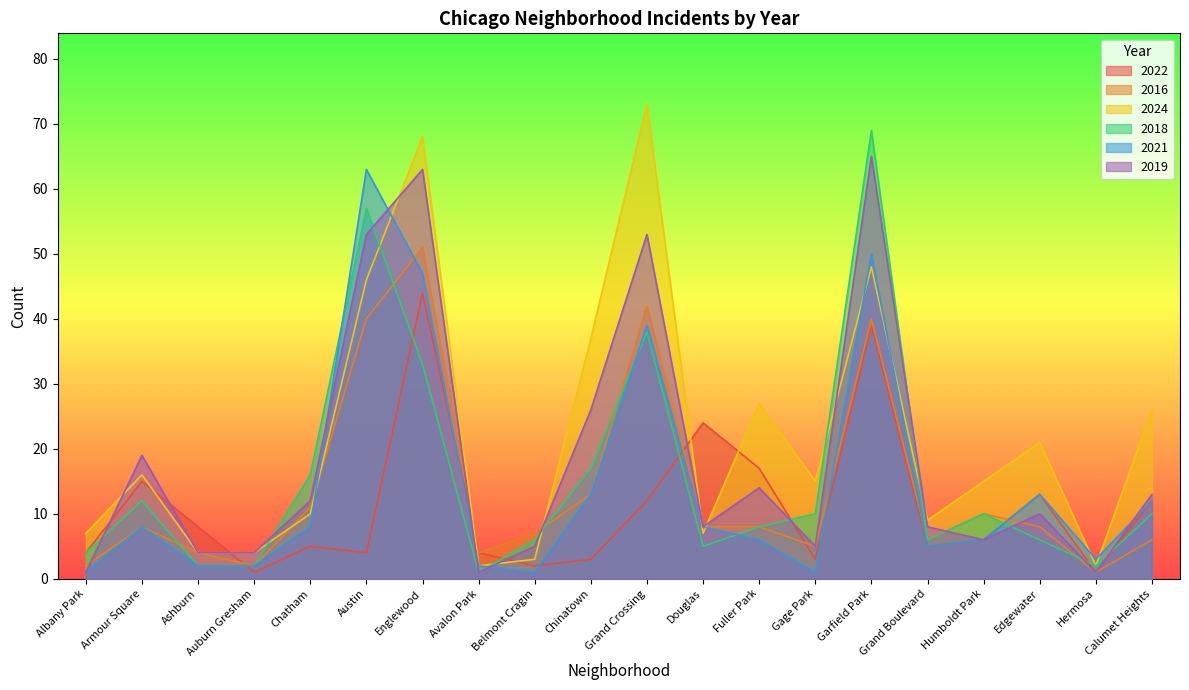

Between which two adjacent categories do 2016 and 2022 first intersect?

Ashburn and Auburn Gresham